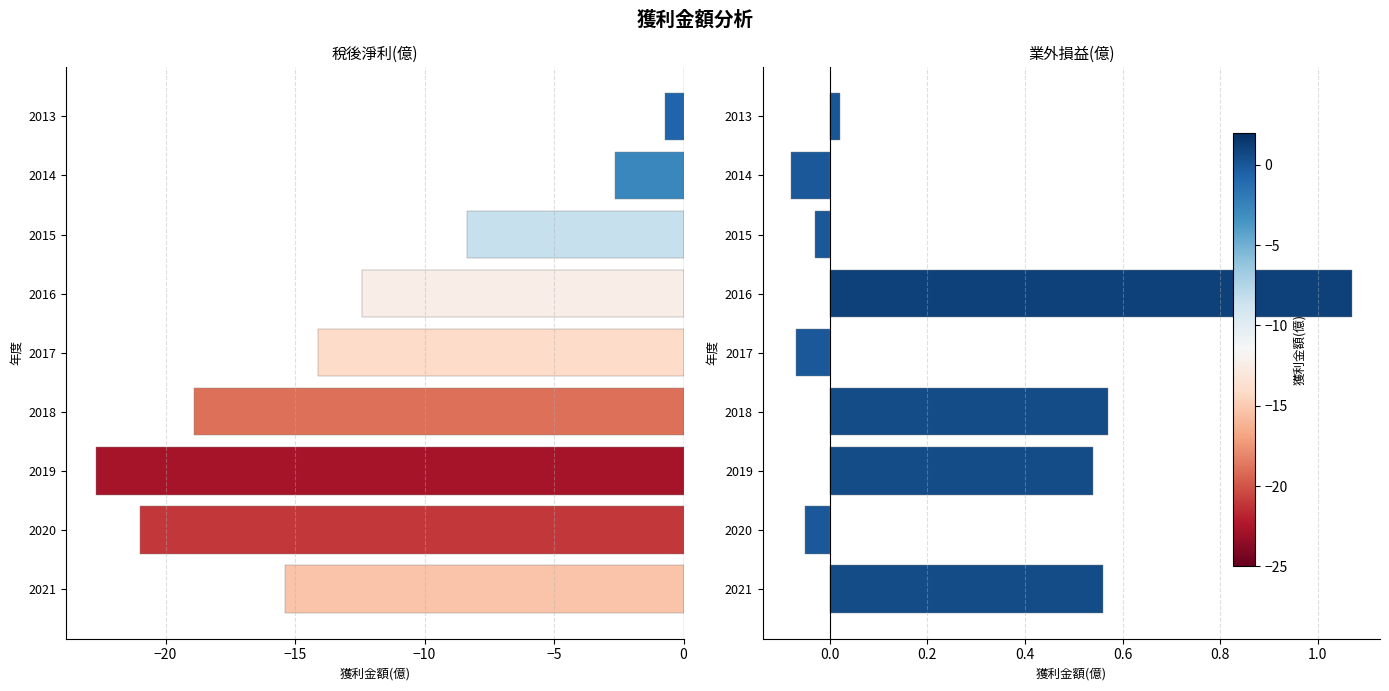

Is it true that 業外損益(億) equals 0.6 at 2018?

True